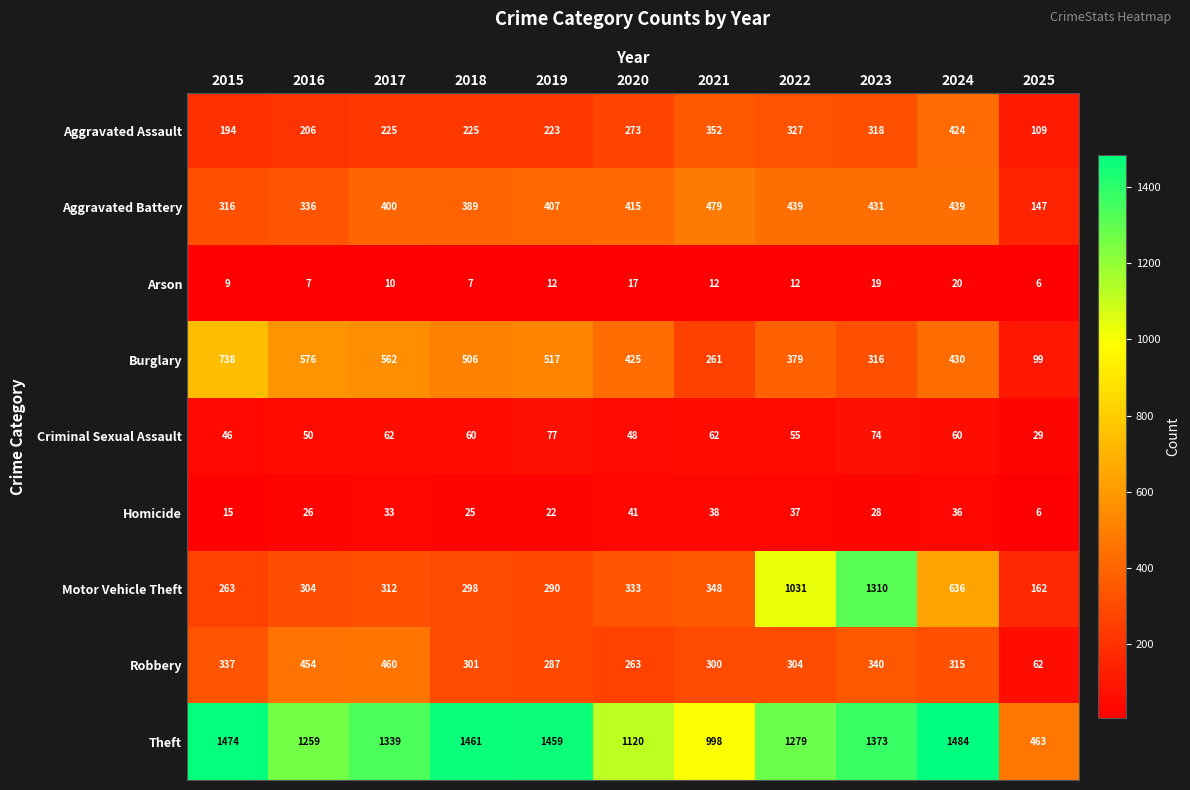

What is the greatest value displayed?

1484